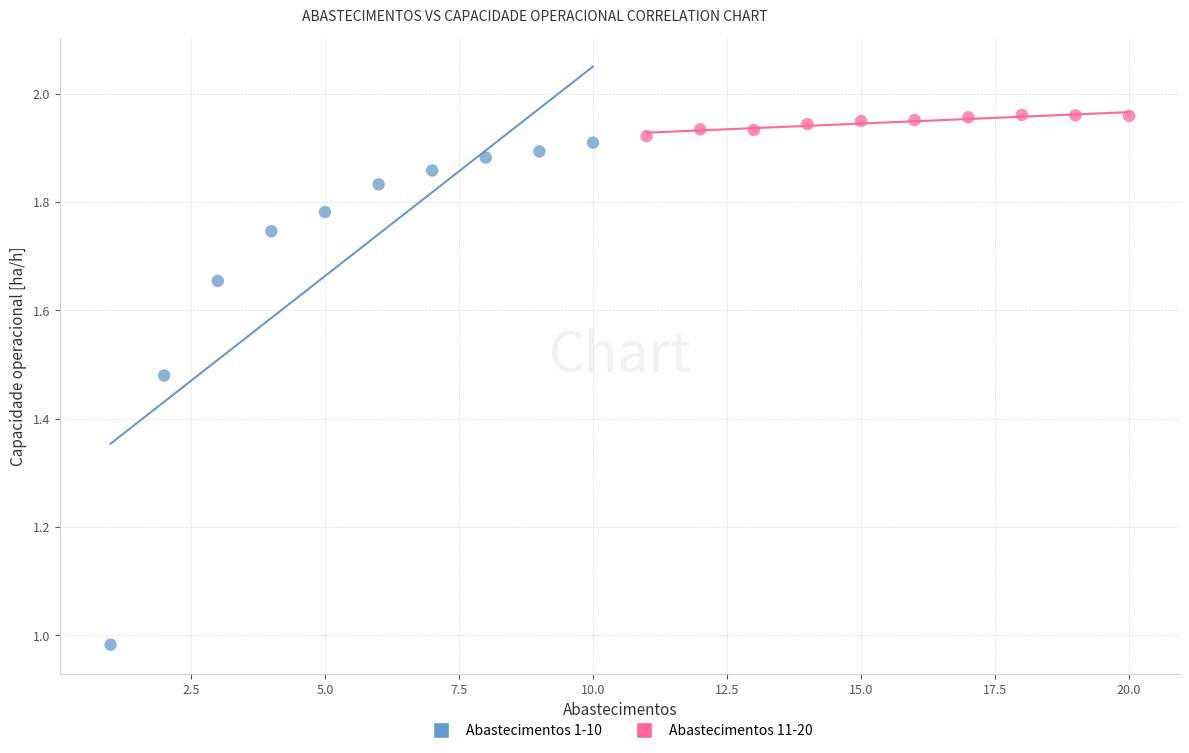

Which series contains the highest Y value?

Abastecimentos 11-20